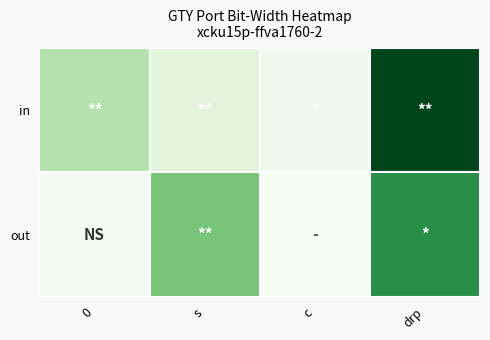

Which series has the largest range (max minus min)?

in